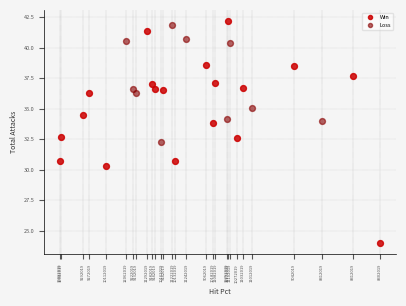

Which series has the widest spread of Y values?

Win